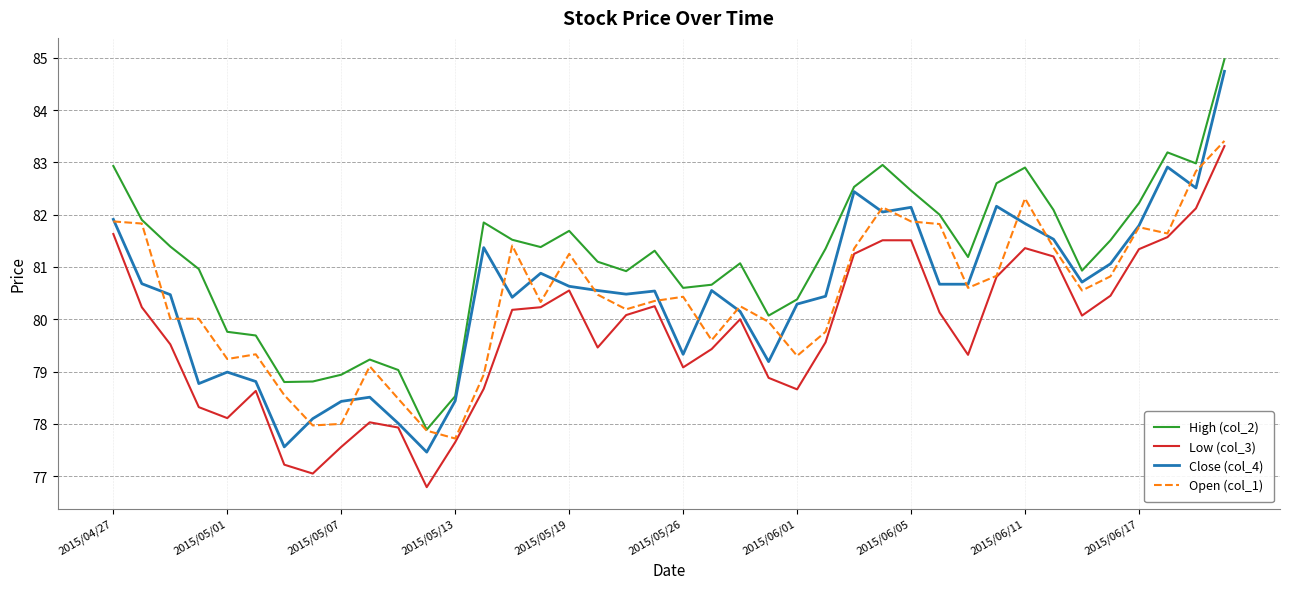

What is the greatest value displayed?

85.0